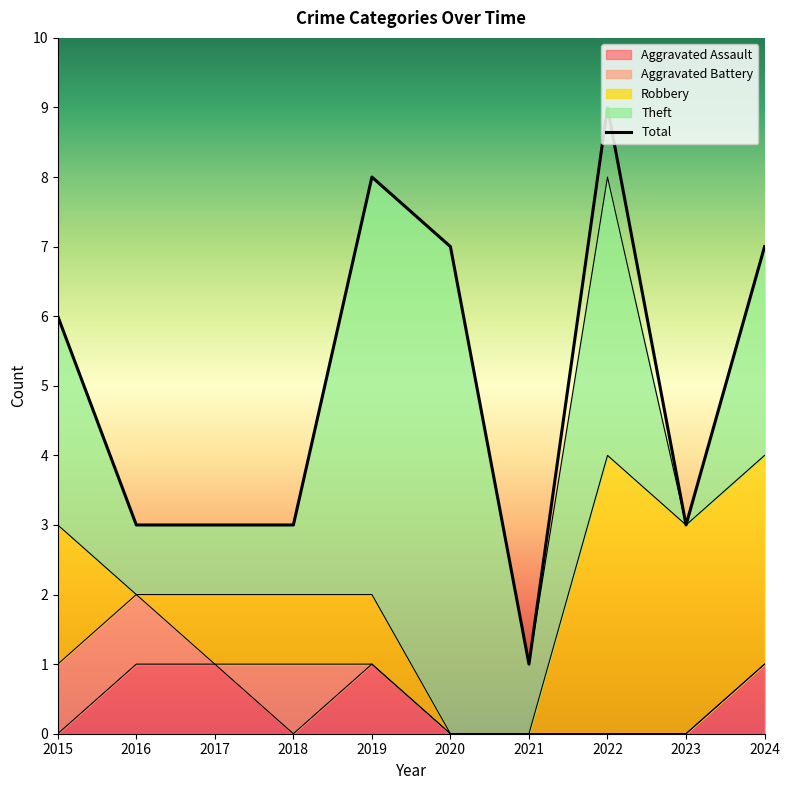

At which category is the sum across all series the highest?

2022